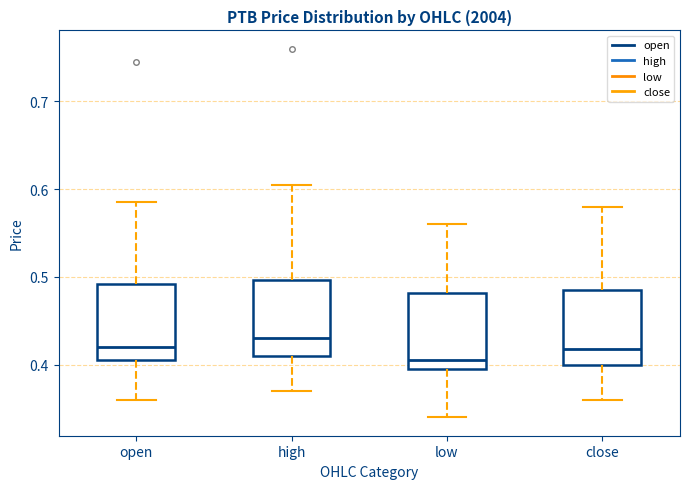

Reading left to right, read every box against the y-axis: the position of its median line, the range the box covers, and the ends of its whiskers. The values are not printed on the chart, so give them approximately, as read against the axis.

open: median 0.42, box 0.41 to 0.49, whiskers 0.36 to 0.59
high: median 0.43, box 0.41 to 0.50, whiskers 0.37 to 0.61
low: median 0.41, box 0.40 to 0.48, whiskers 0.34 to 0.56
close: median 0.42, box 0.40 to 0.49, whiskers 0.36 to 0.58